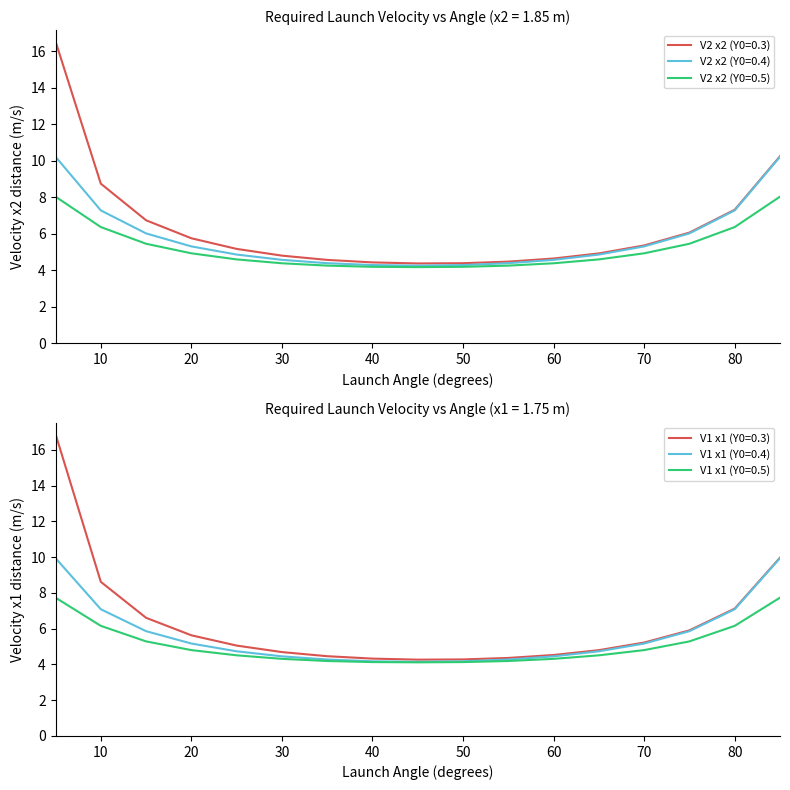

At which category is the sum across all series the highest?

5